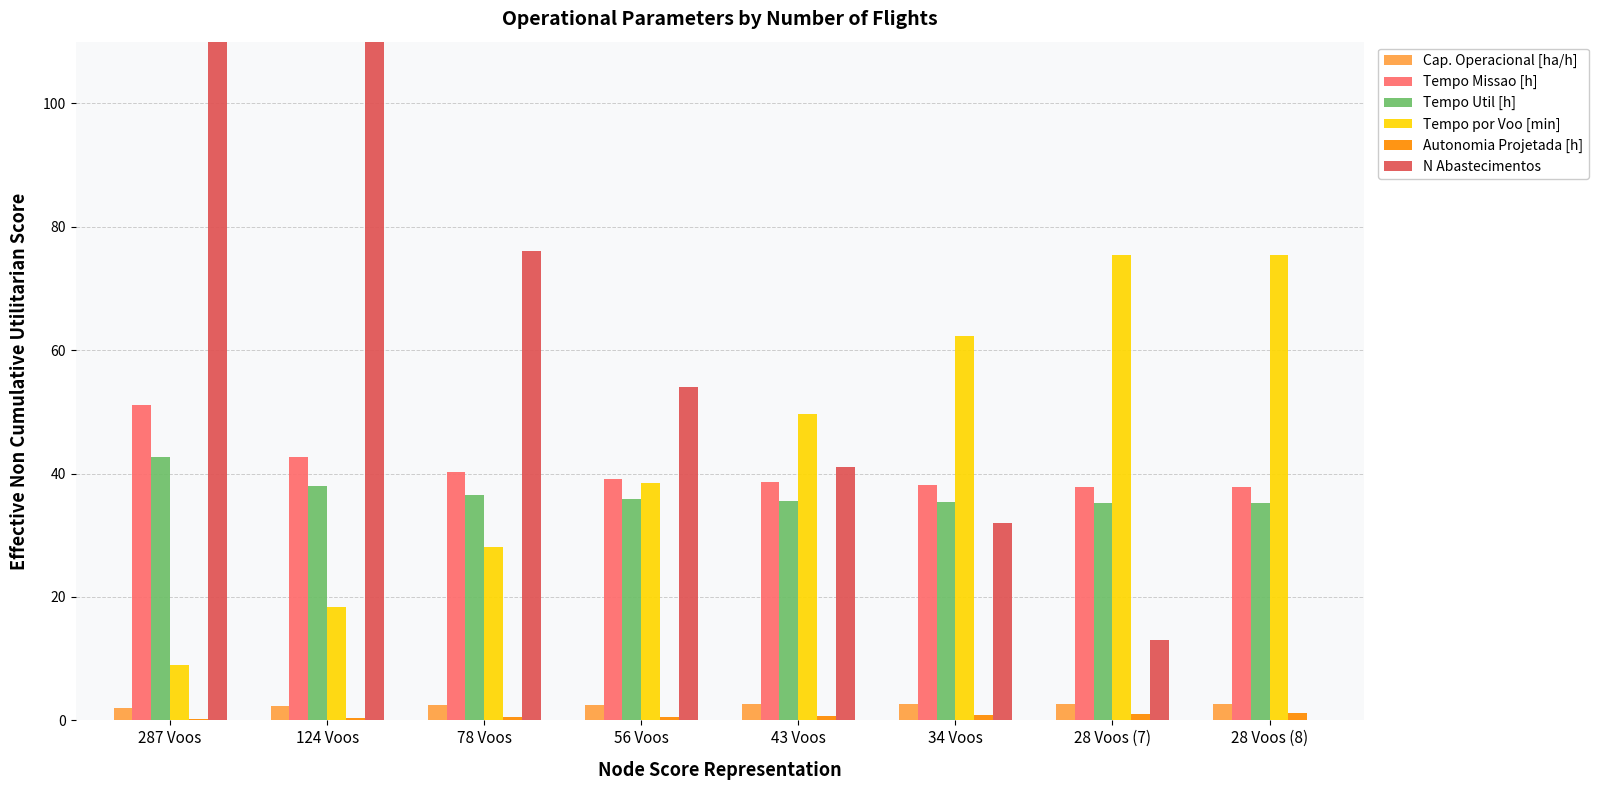

The N Abastecimentos series shows 32.0 at 34 Voos. True or false?

True